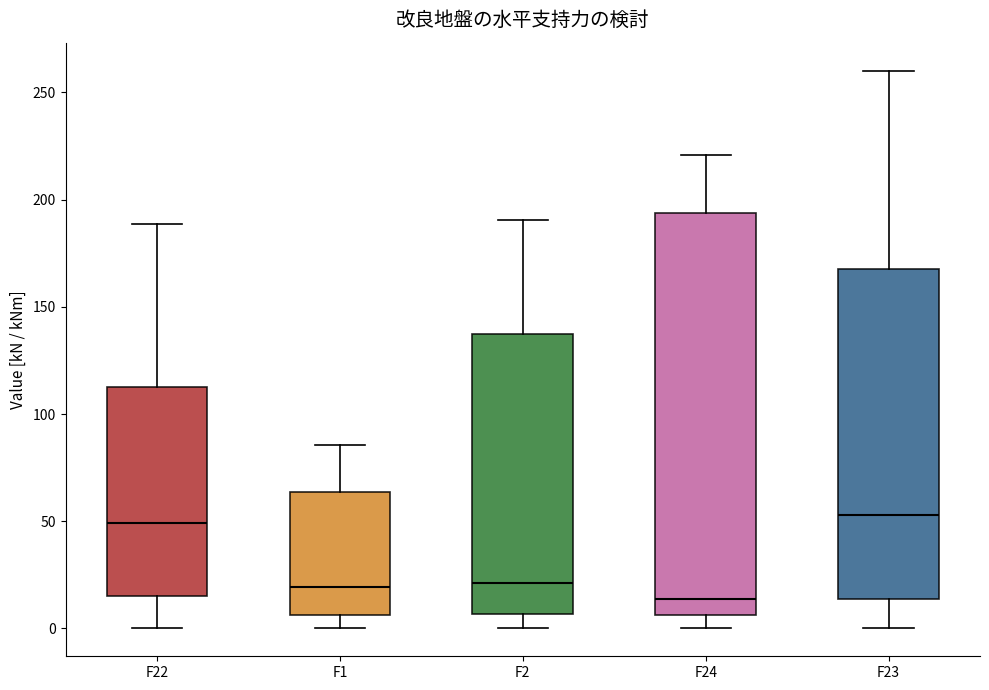

Which box is the tallest, from its lower edge to its upper edge?

F24